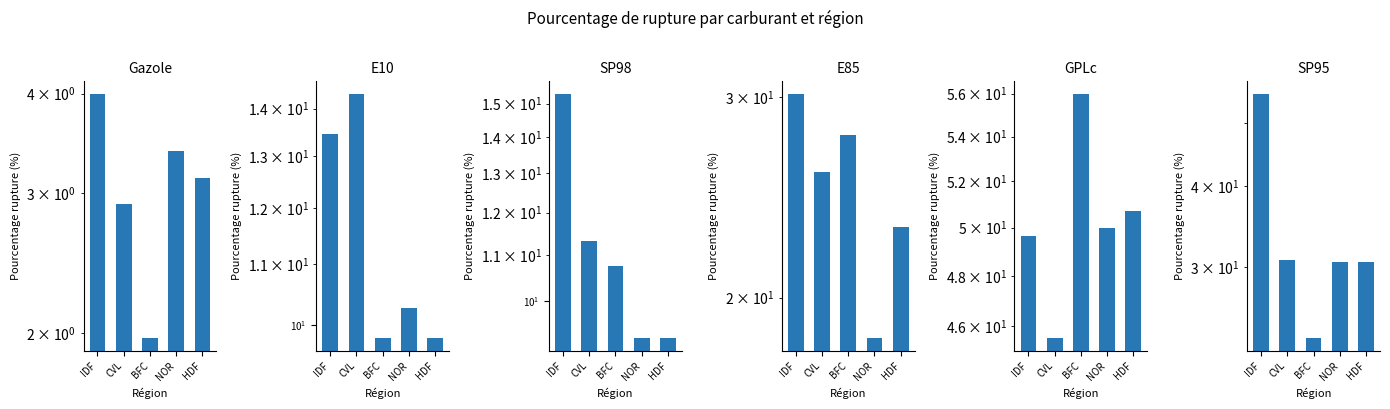

The SP95 series shows 12.7 at BFC. True or false?

False